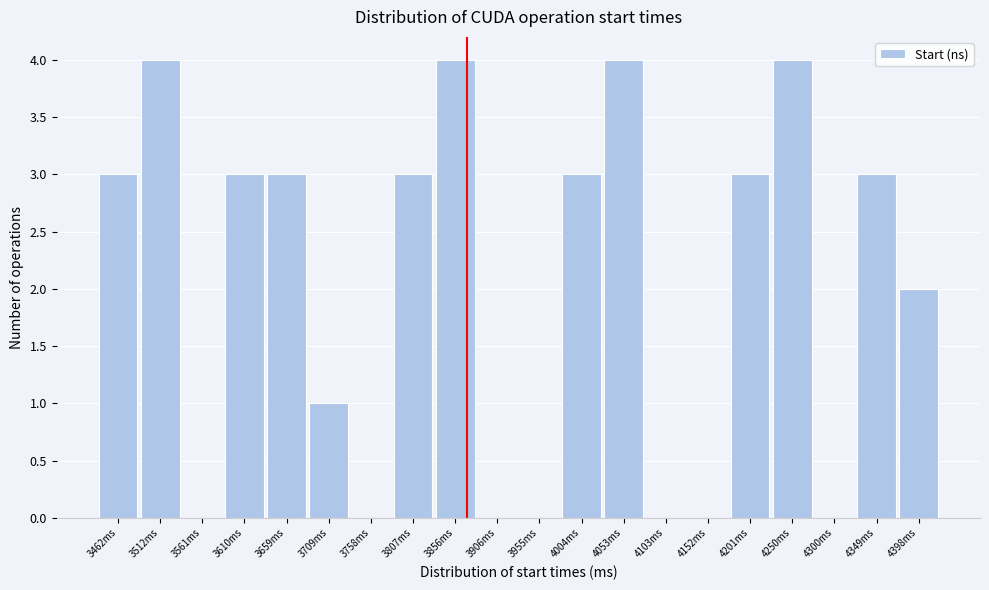

Reading right to left, what are all the values shown in this chart?

4398ms=2	4349ms=3	4300ms=0	4250ms=4	4201ms=3	4152ms=0	4103ms=0	4053ms=4	4004ms=3	3955ms=0	3906ms=0	3856ms=4	3807ms=3	3758ms=0	3709ms=1	3659ms=3	3610ms=3	3561ms=0	3512ms=4	3462ms=3